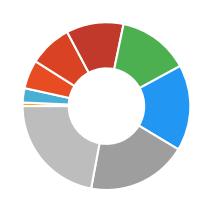

How many slices are in this pie chart?

9